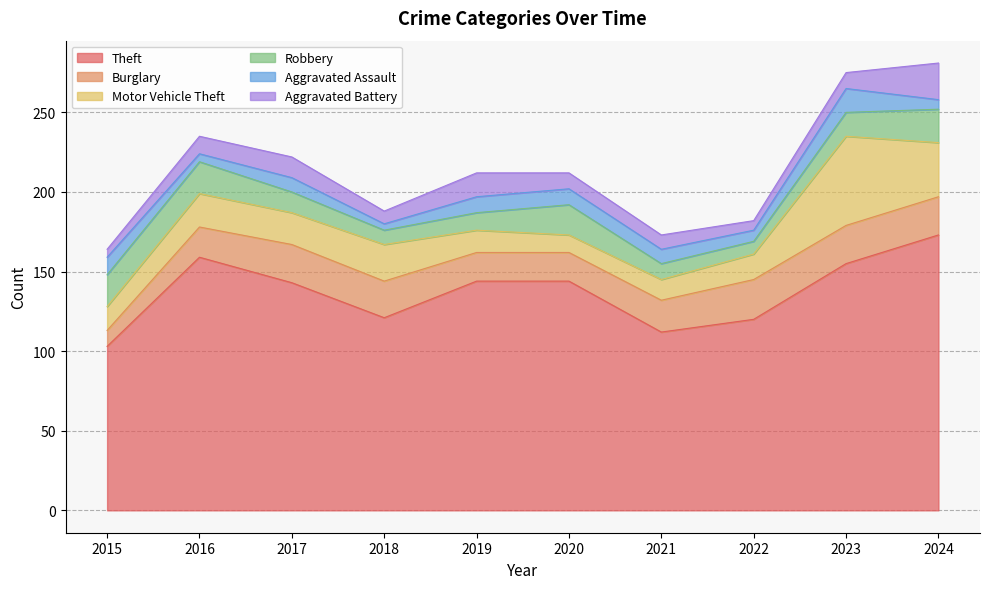

True or false: Burglary and Aggravated Battery intersect in this chart.

False